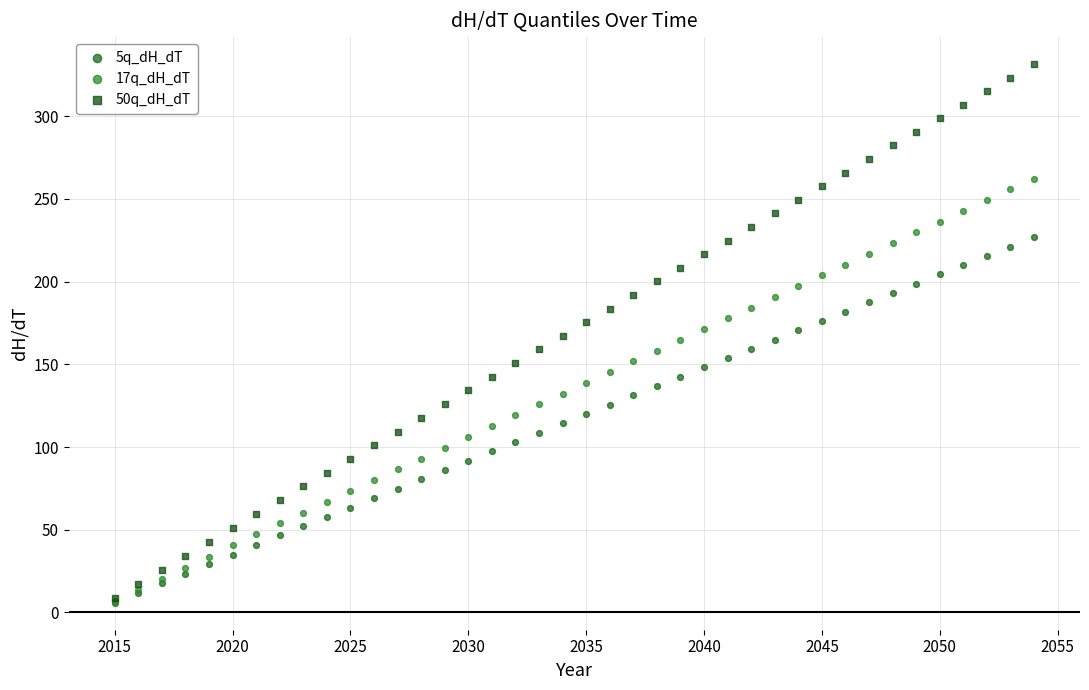

Which series has the widest spread of Y values?

50q_dH_dT